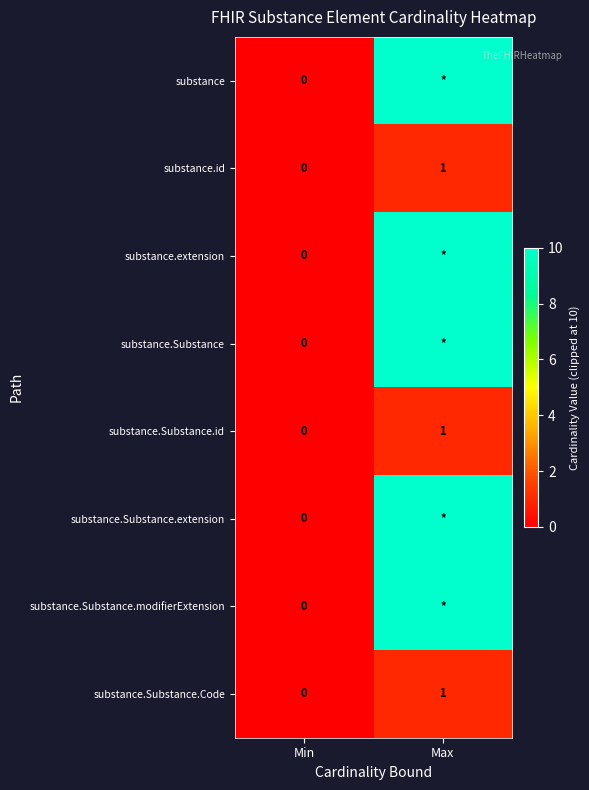

Between Min and Max, which is larger?

Max